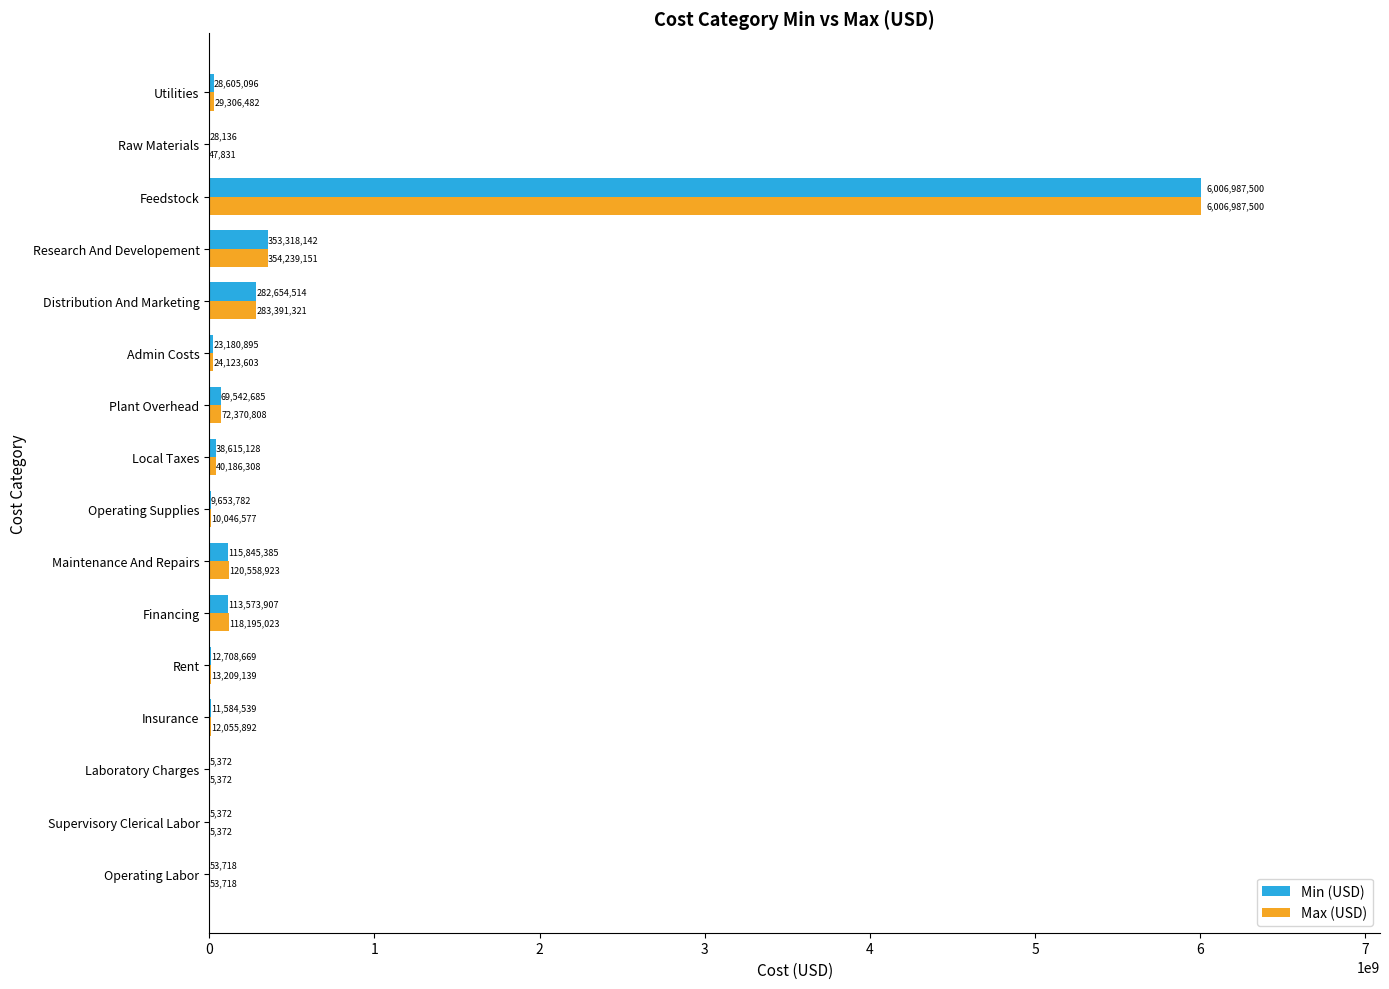

What value does the Max (USD) series have at Local Taxes?

40186307.8